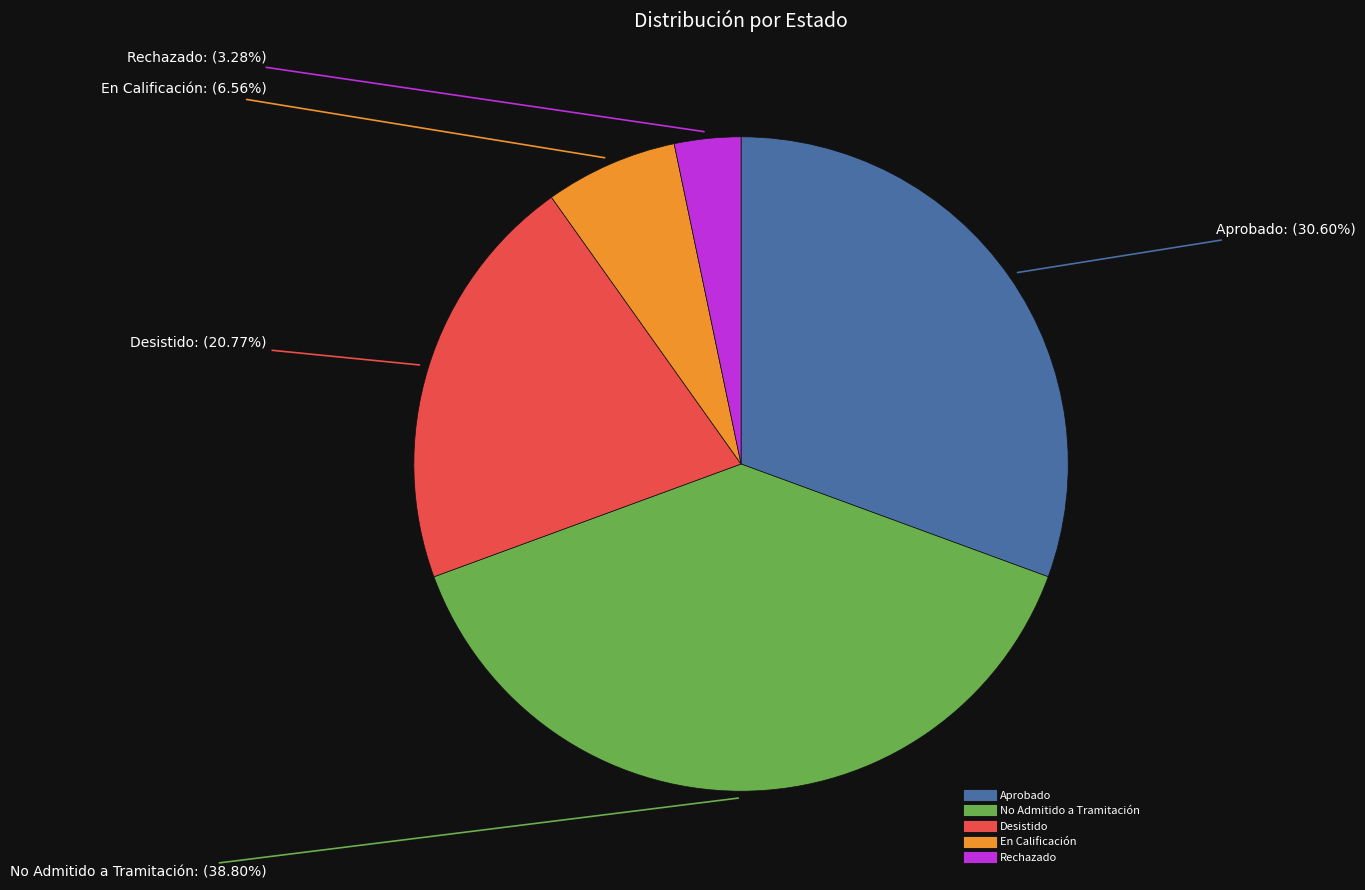

To the nearest percent, what is the combined percentage of Desistido and Rechazado?

24%